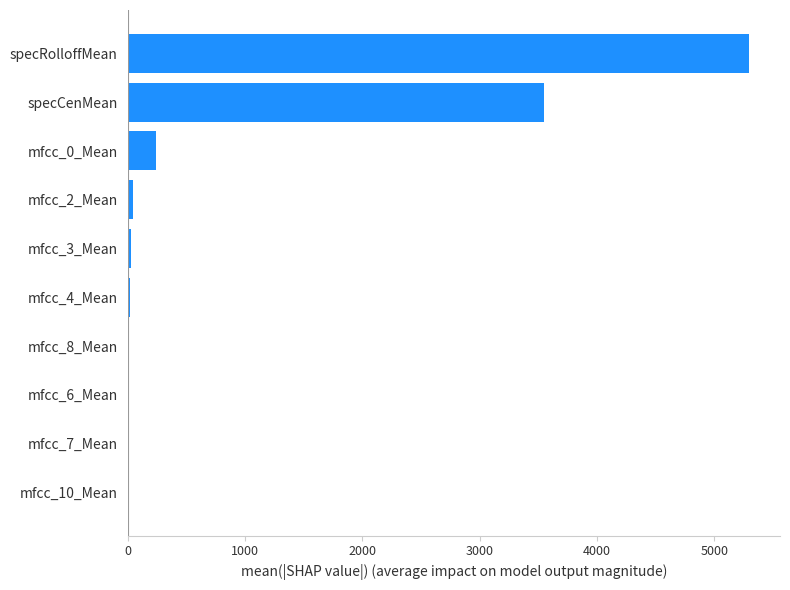

At which category does the chart reach its peak across all series?

specRolloffMean